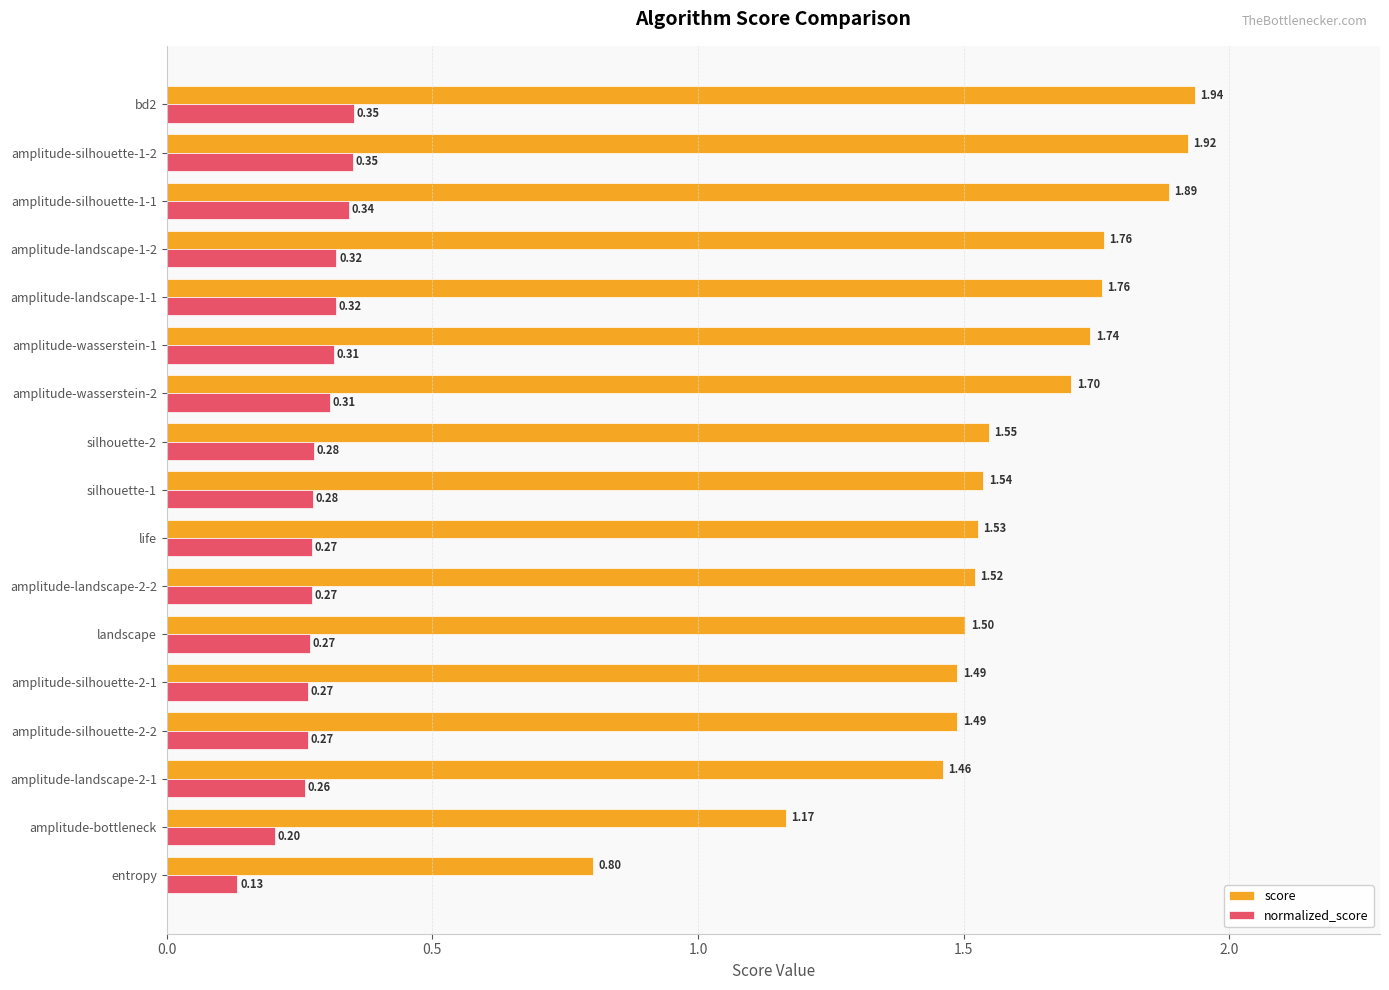

At how many categories does at least one series exceed 0?

17